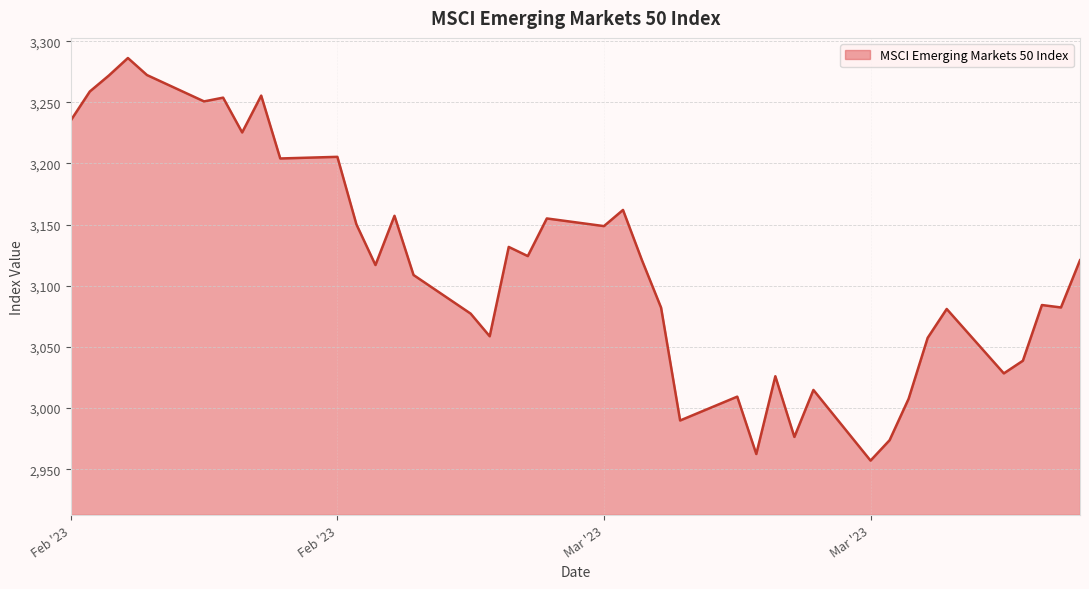

What is the smallest value displayed?

2957.1